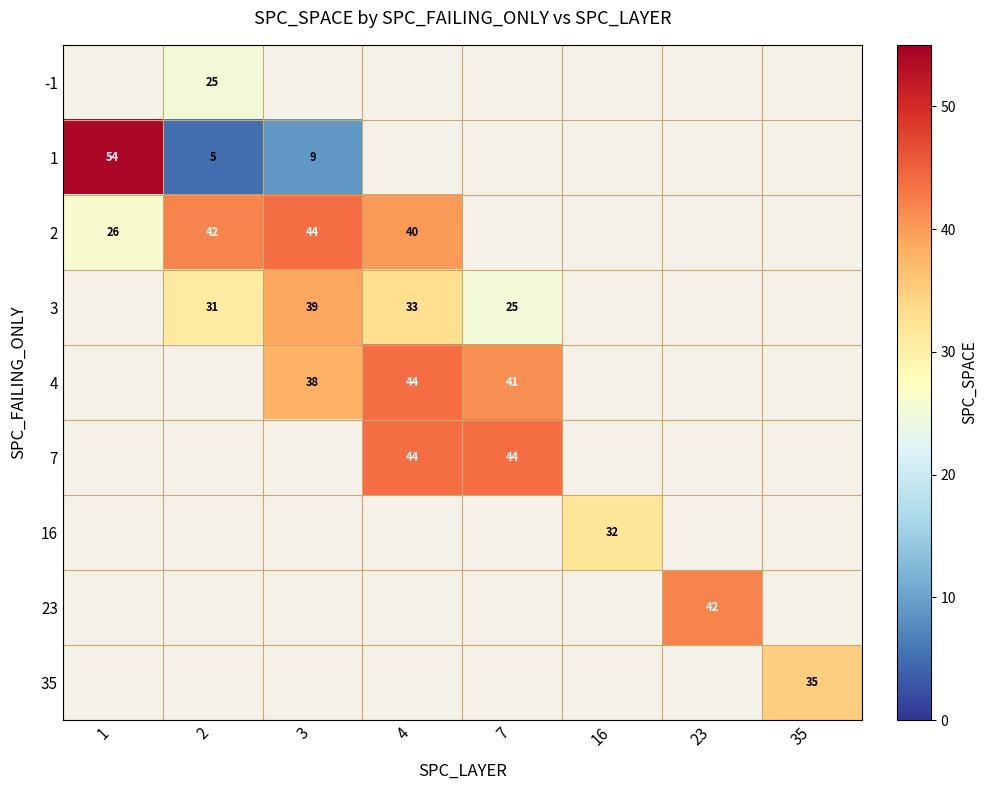

The value of 2 at 3 is 44. True or false?

True